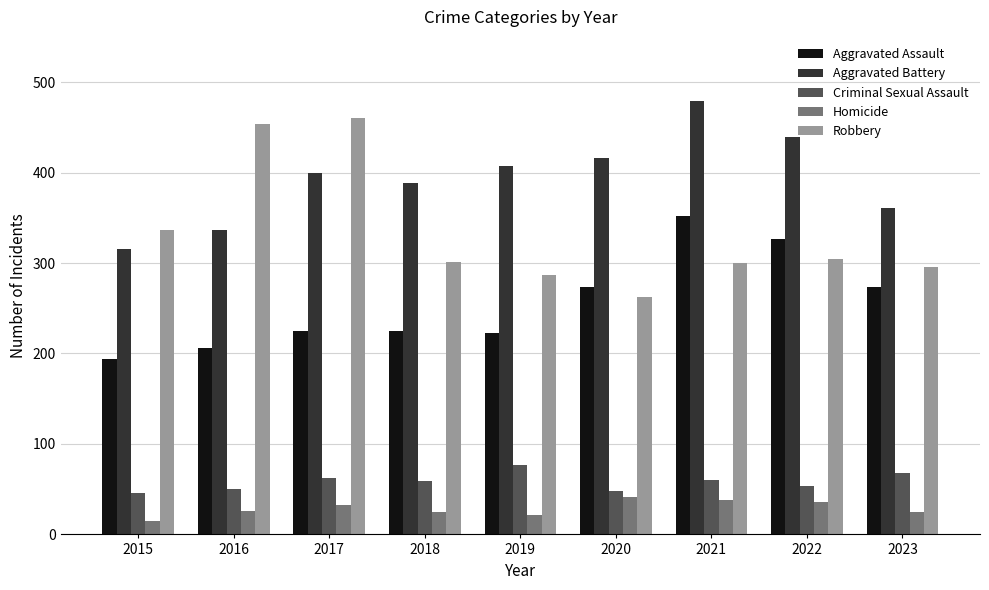

Rank the series at 2019 from highest to lowest value.

Aggravated Battery, Robbery, Aggravated Assault, Criminal Sexual Assault, Homicide